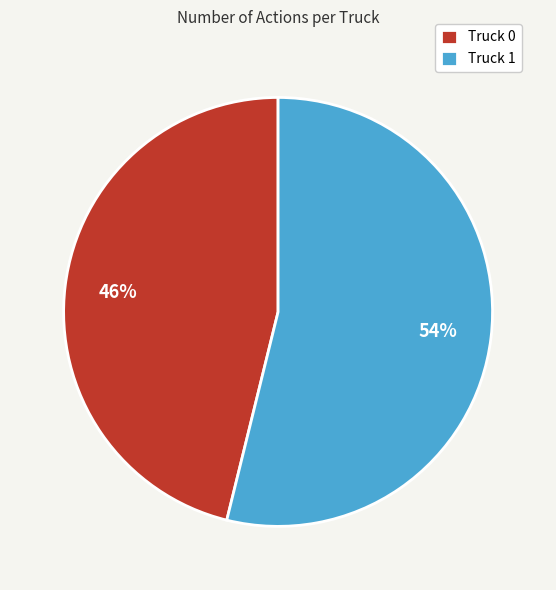

The Truck 0 slice represents 57% of the pie. True or false?

False